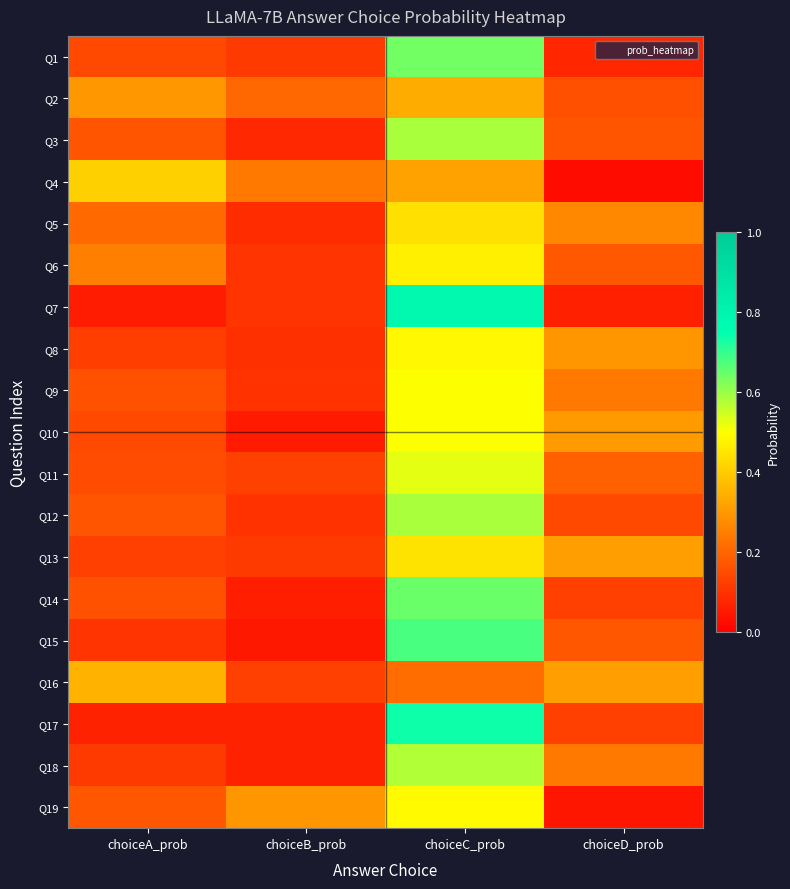

What is the difference between the highest and lowest values at choiceA_prob?

0.4